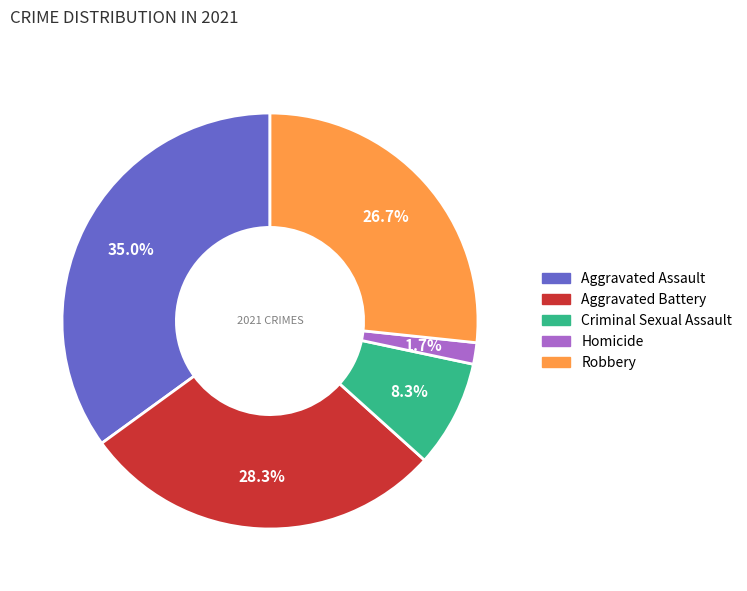

Between Robbery and Aggravated Battery, which is larger?

Aggravated Battery